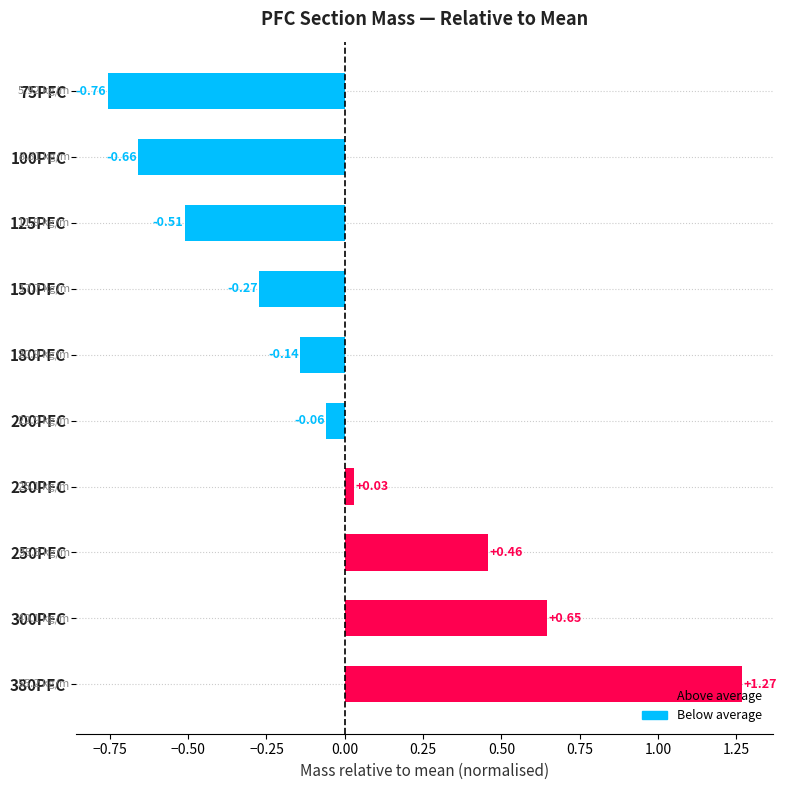

Which has a higher value, 75PFC or 125PFC?

125PFC